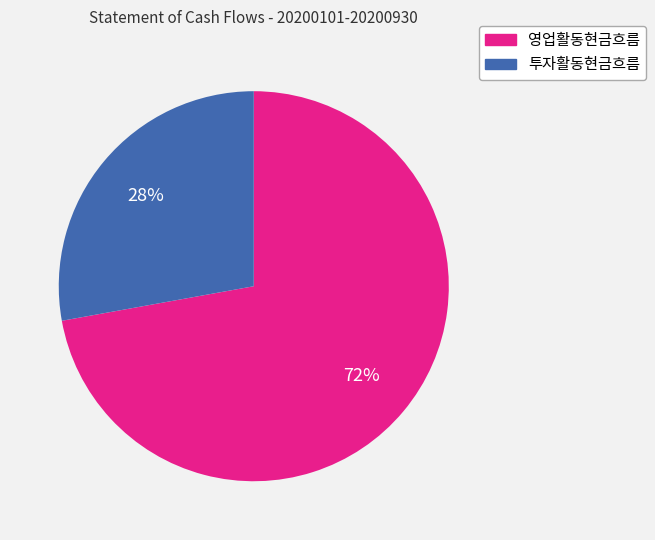

Do 영업활동현금흐름 and 투자활동현금흐름 together represent more than half of the pie?

Yes